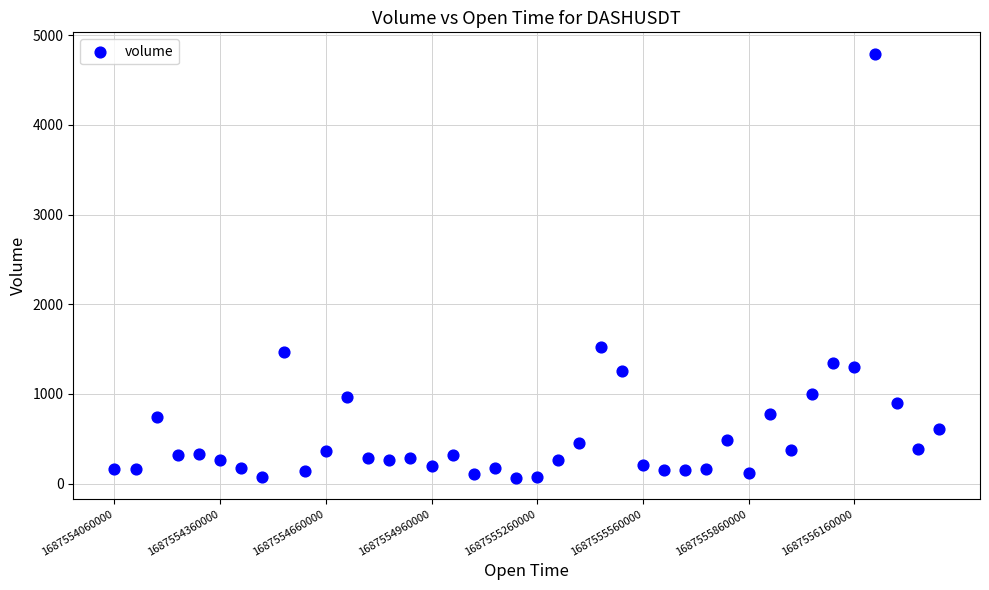

What is the range of Y values (max minus min)?

4731.4